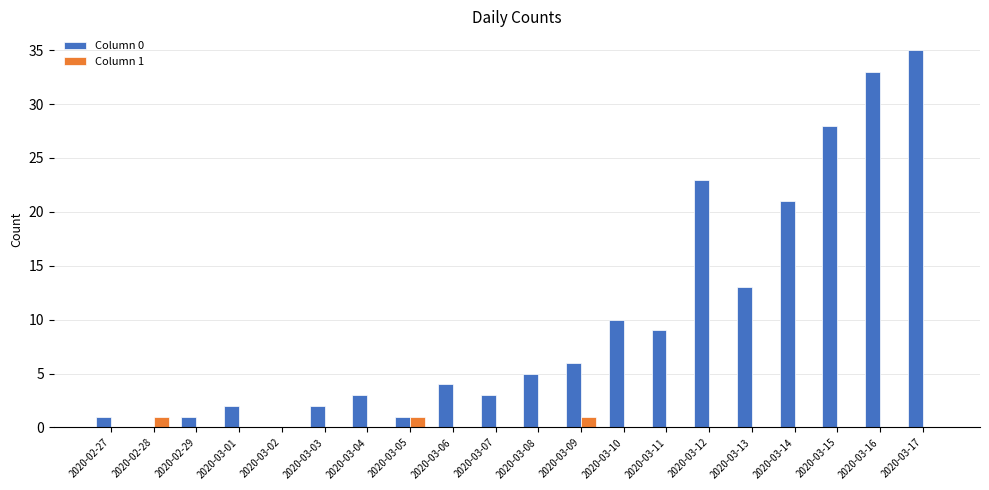

Which series changed the most between 2020-03-08 and 2020-03-17?

Column 0